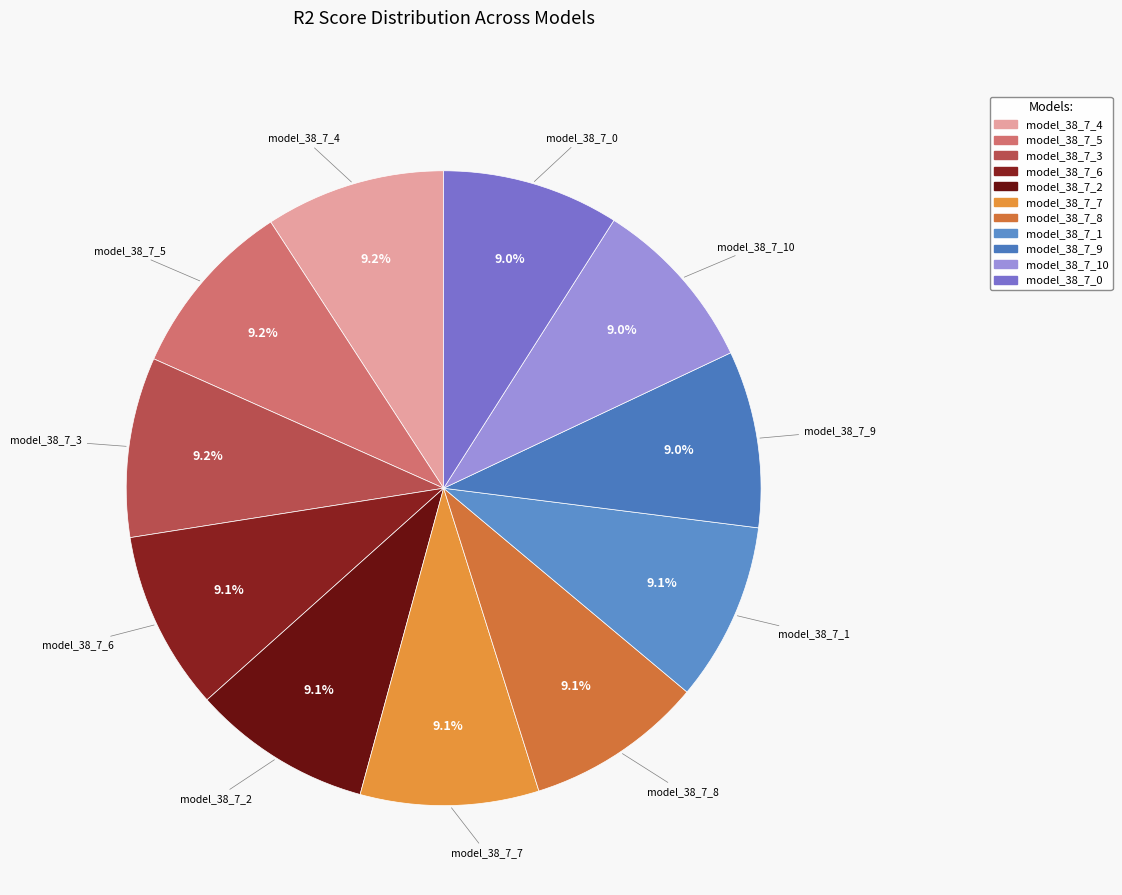

What percentage is NOT represented by model_38_7_0?

91.0%